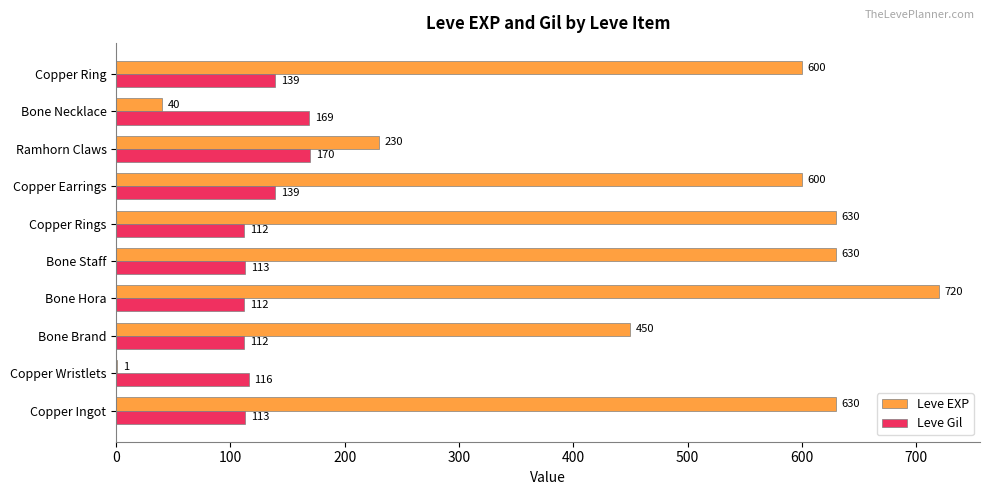

What is the highest value of the Leve Gil series?

170